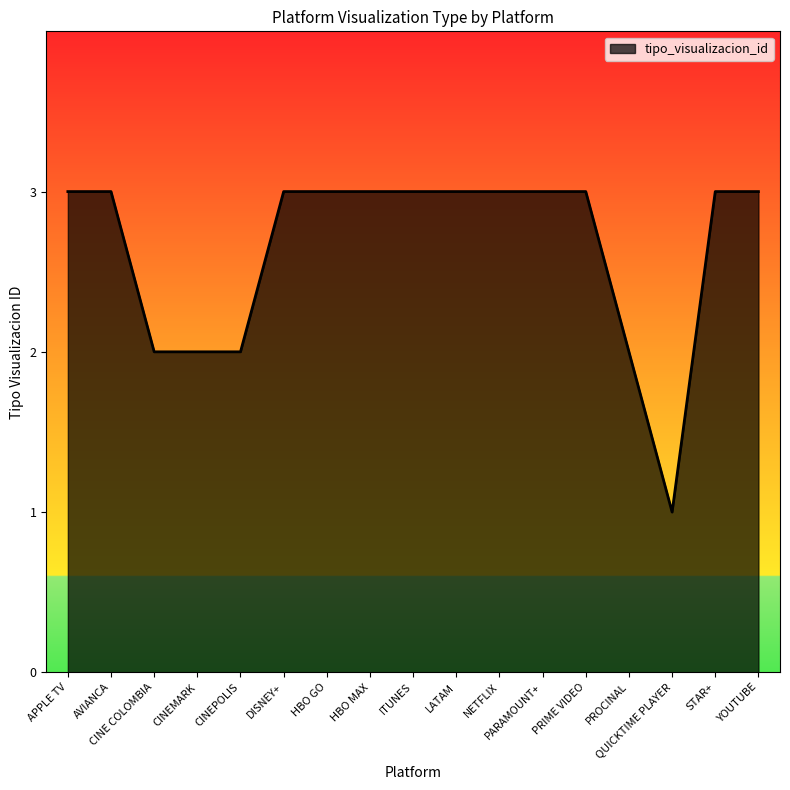

Approximately how many times larger is the value at QUICKTIME PLAYER compared to HBO GO?

0.3